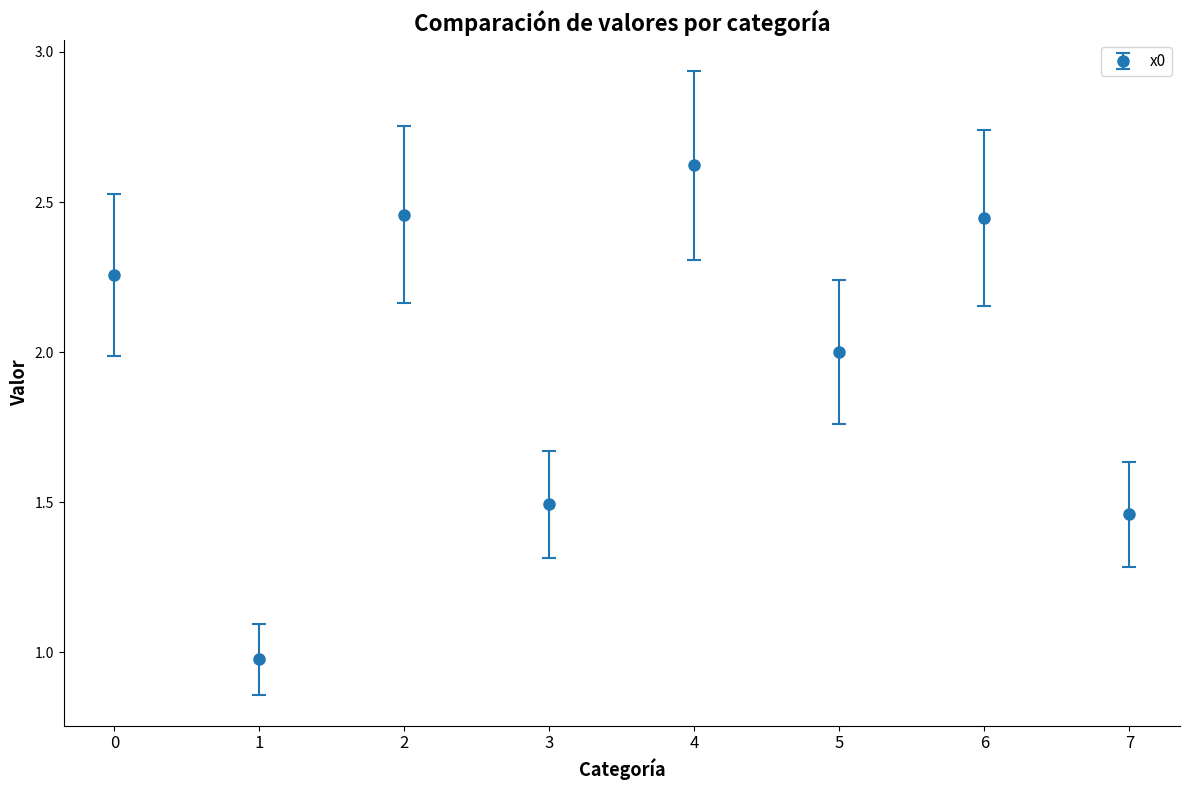

What value does the data have at 4?

2.6